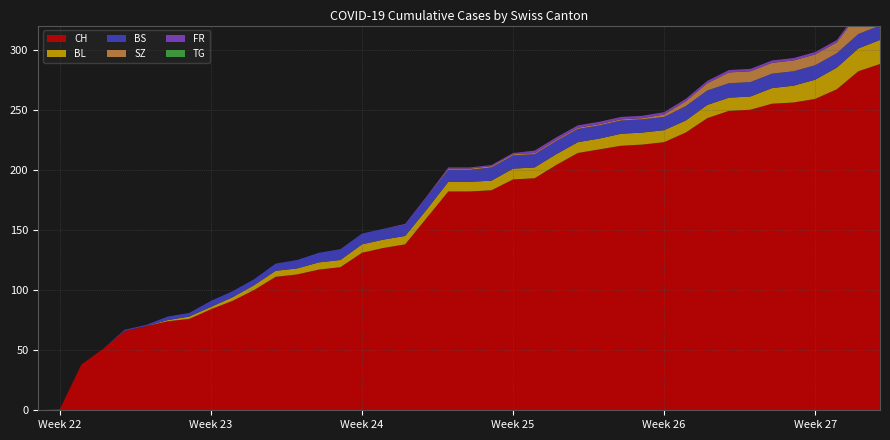

Reading left to right, list all the values displayed in this chart.

CH: 0	1	38	51	66	70	74	76	84	91	100	111	113	117	119	131	135	138	160	182	182	183	192	193	204	214	217	220	221	223	231	243	249	250	255	256	259	267	282	288
BL: 0	0	0	0	0	0	1	2	2	3	4	5	5	6	6	7	7	7	7	8	8	8	9	9	9	9	9	10	10	10	10	11	11	11	13	14	16	18	19	20
BS: 0	0	0	0	1	1	3	3	5	5	5	6	7	8	9	9	9	9	10	10	10	11	11	11	11	11	11	11	11	11	12	12	12	12	12	12	12	12	12	12
SZ: 0	0	0	0	0	0	0	0	0	0	0	0	0	0	0	0	0	0	0	1	1	1	1	1	1	1	1	1	1	2	4	6	9	9	9	9	9	9	17	17
FR: 0	0	0	0	0	0	0	0	0	0	0	0	0	0	0	0	0	1	1	1	1	1	1	2	2	2	2	2	2	2	2	2	2	2	2	2	2	2	2	2
TG: 0	0	0	0	0	0	0	0	0	0	0	0	0	0	0	0	0	0	0	0	0	0	0	0	0	0	0	0	0	0	0	0	0	0	0	0	0	0	0	0